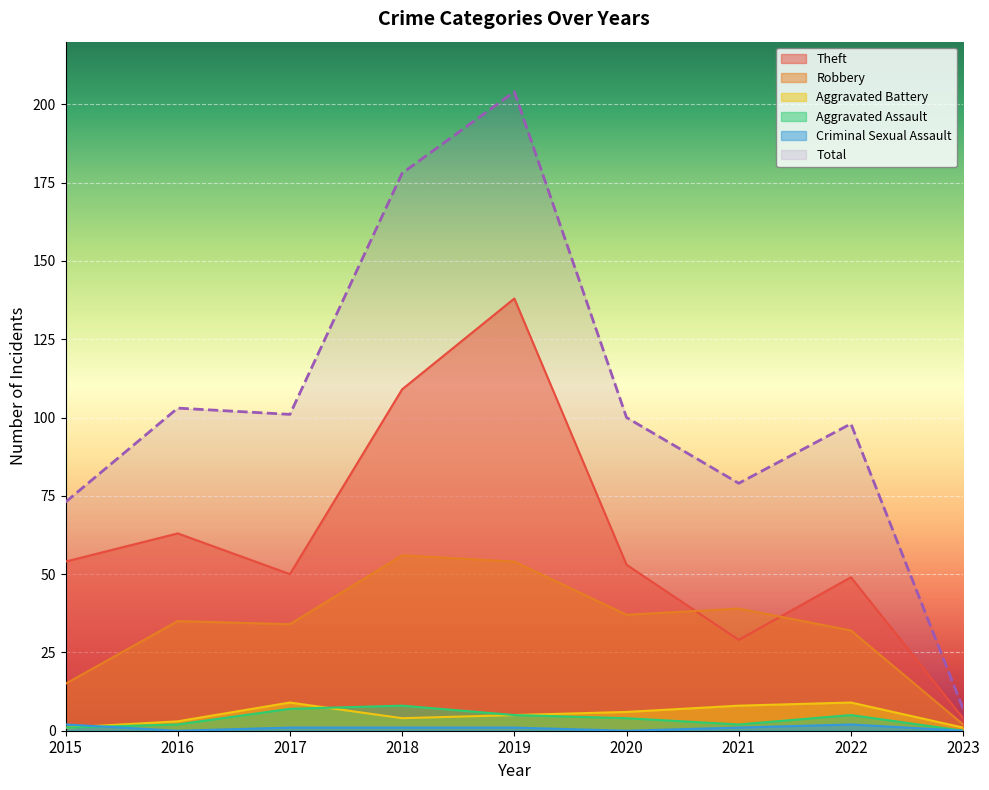

At 2020, list the series in order from smallest to largest.

Criminal Sexual Assault, Aggravated Assault, Aggravated Battery, Robbery, Theft, Total